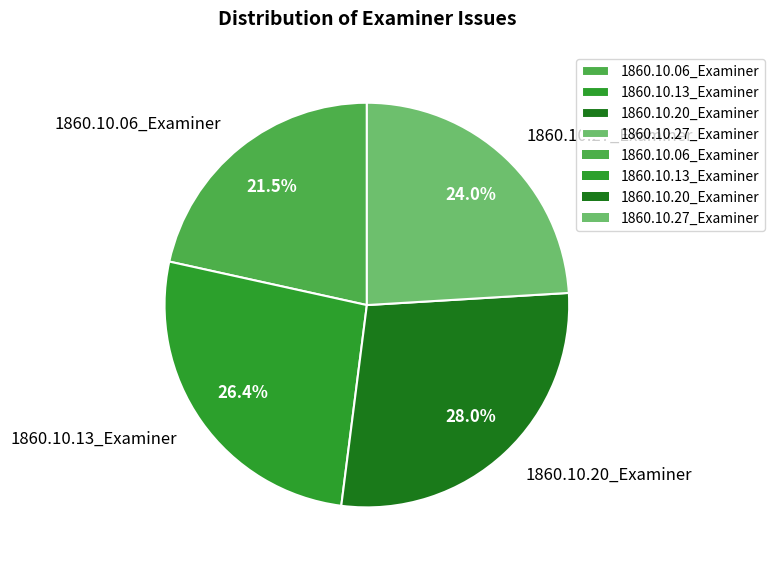

What percentage is the 1860.10.13_Examiner slice, to the nearest percent?

26%